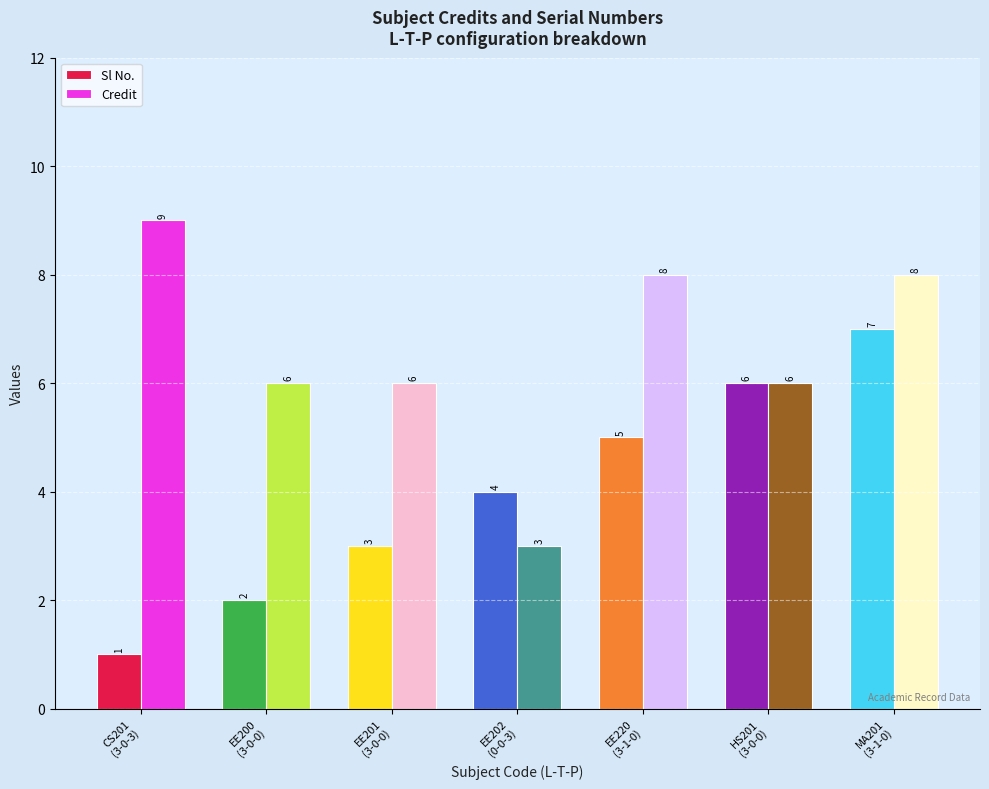

Which series has the largest total across all categories?

Credit